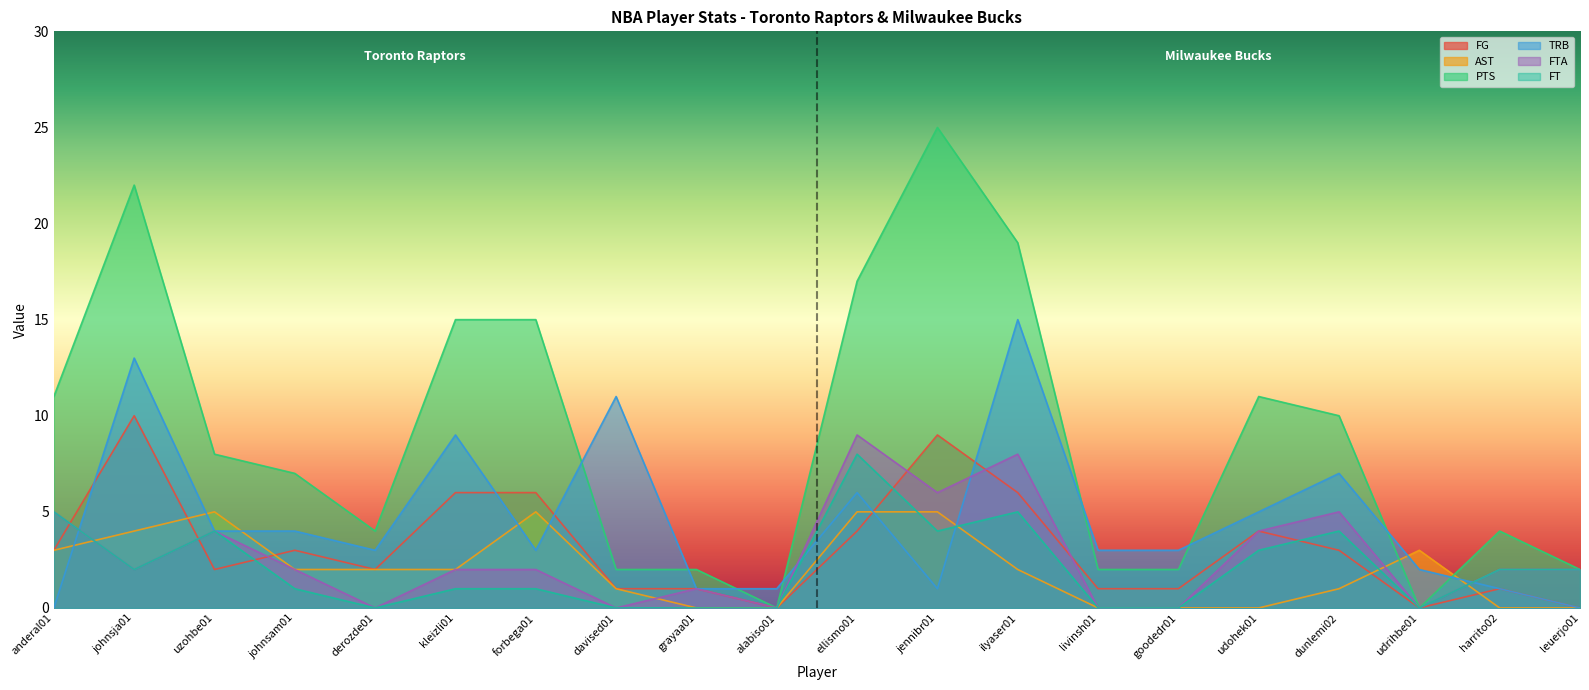

Which category has the lowest value in the FT series?

derozde01